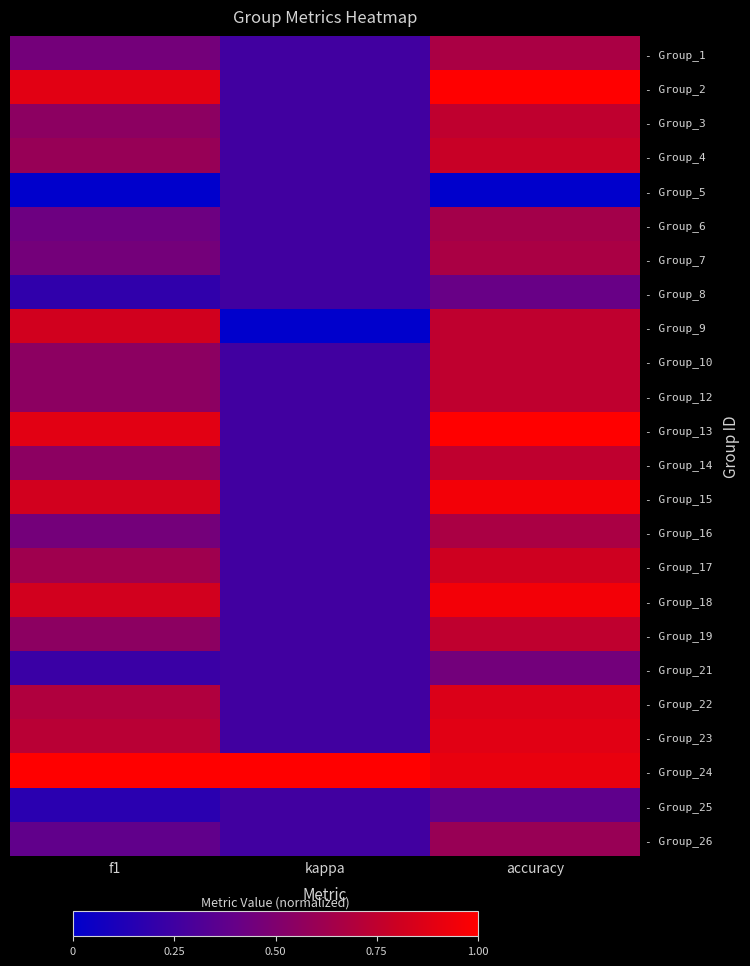

Which has a higher value, accuracy or kappa?

accuracy